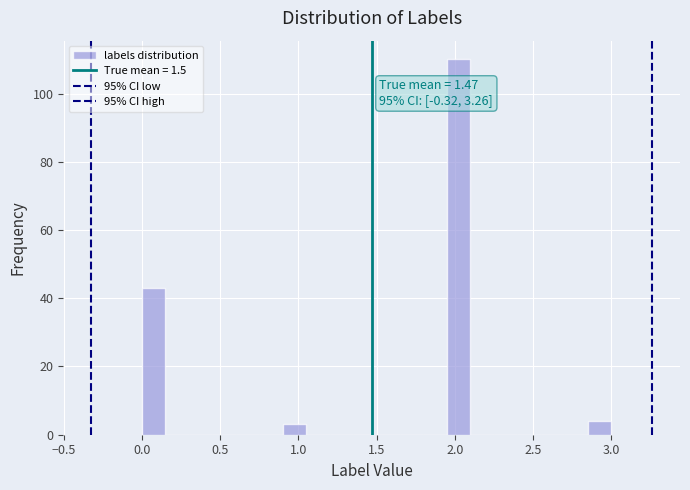

Read against the x-axis, roughly where is the centre of the tallest bar?

2.05